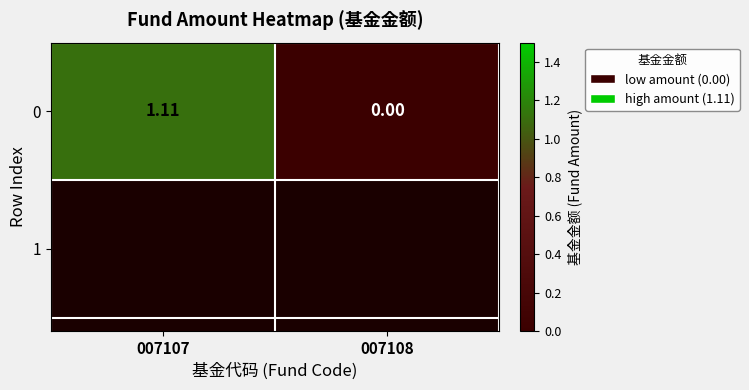

Rank the categories by value from highest to lowest.

007107, 007108